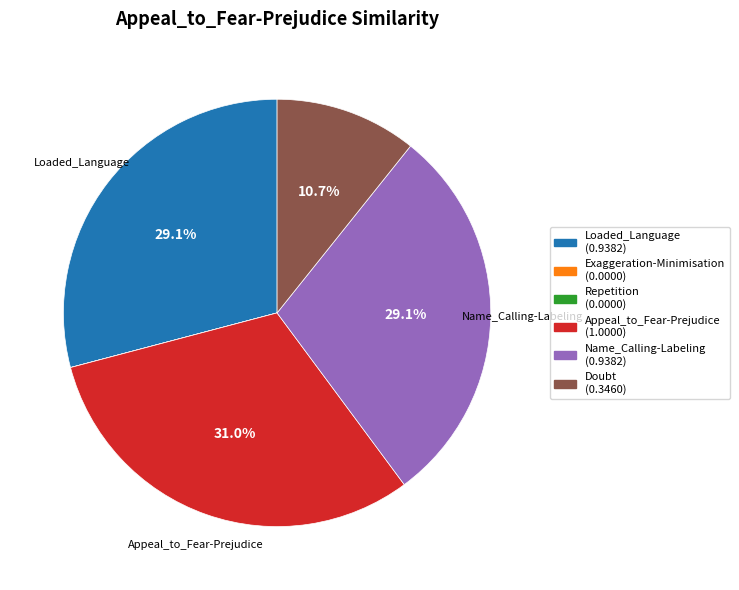

Is there any slice that represents more than half of the pie?

No